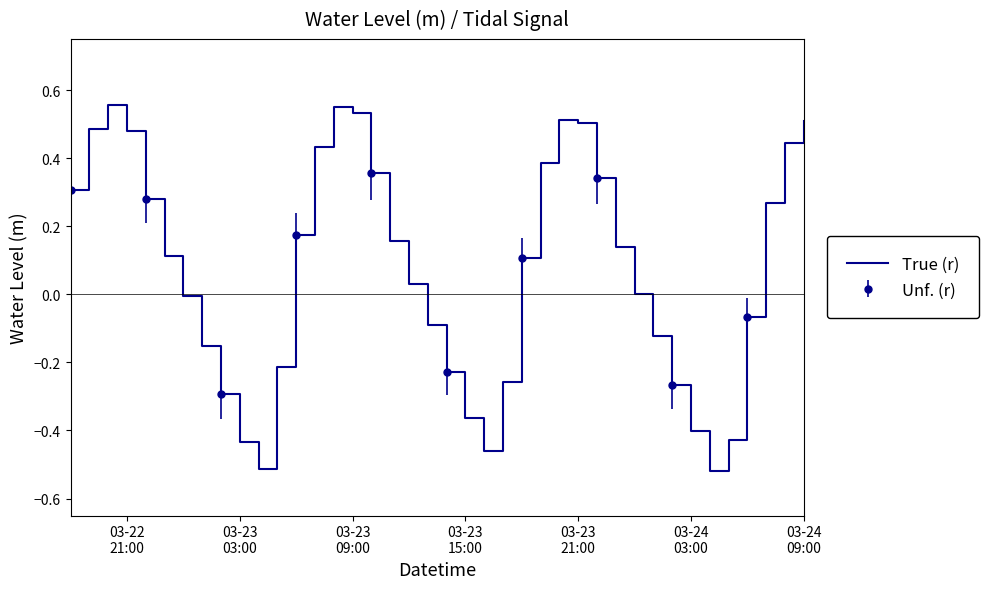

How many data points does each series have?

40